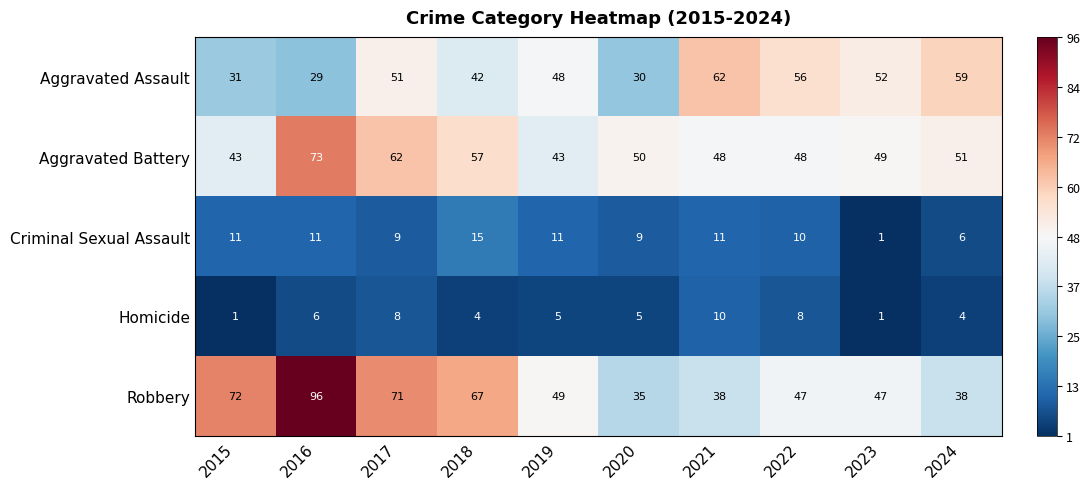

What is the highest value of the Criminal Sexual Assault series?

15